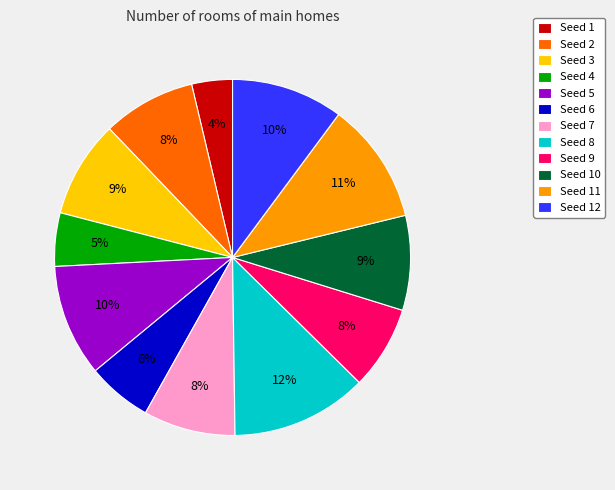

To the nearest percent, what is the combined percentage of Seed 8 and Seed 11?

23%